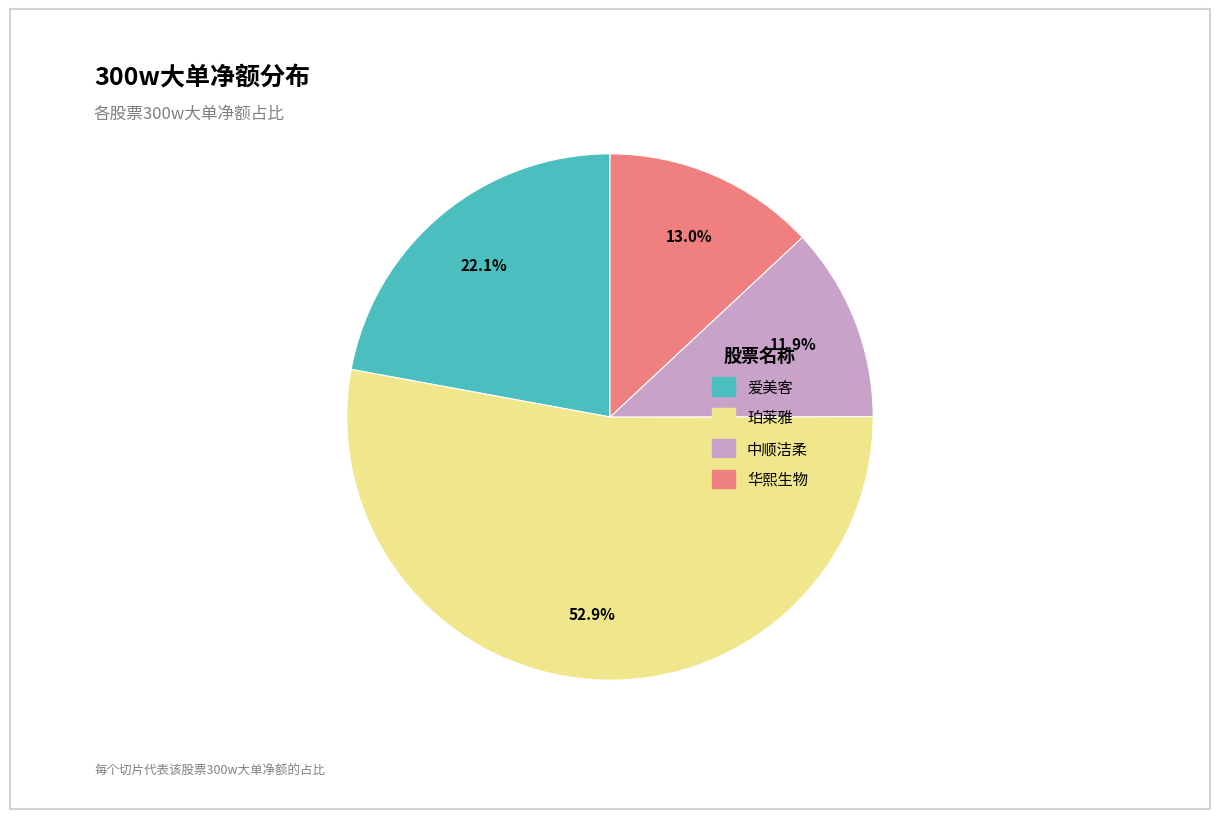

Count the number of slices in the pie.

4